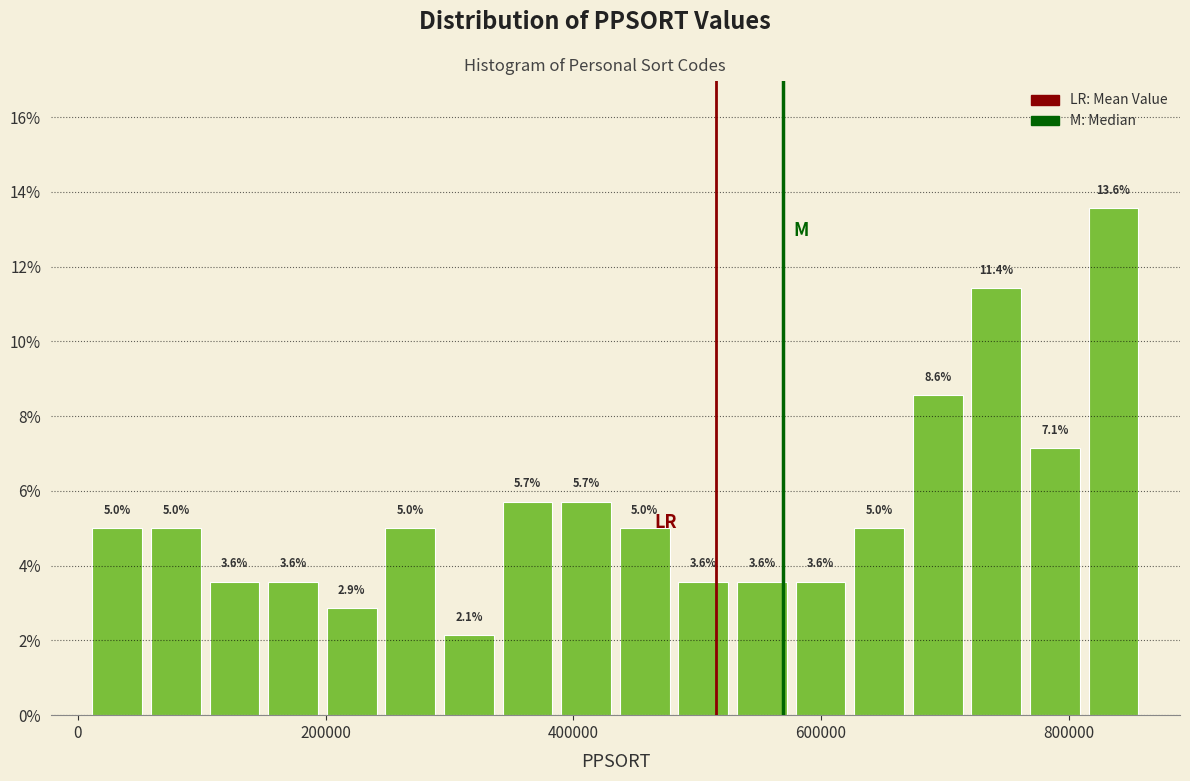

Read against the x-axis, roughly where is the centre of the tallest bar?

840000